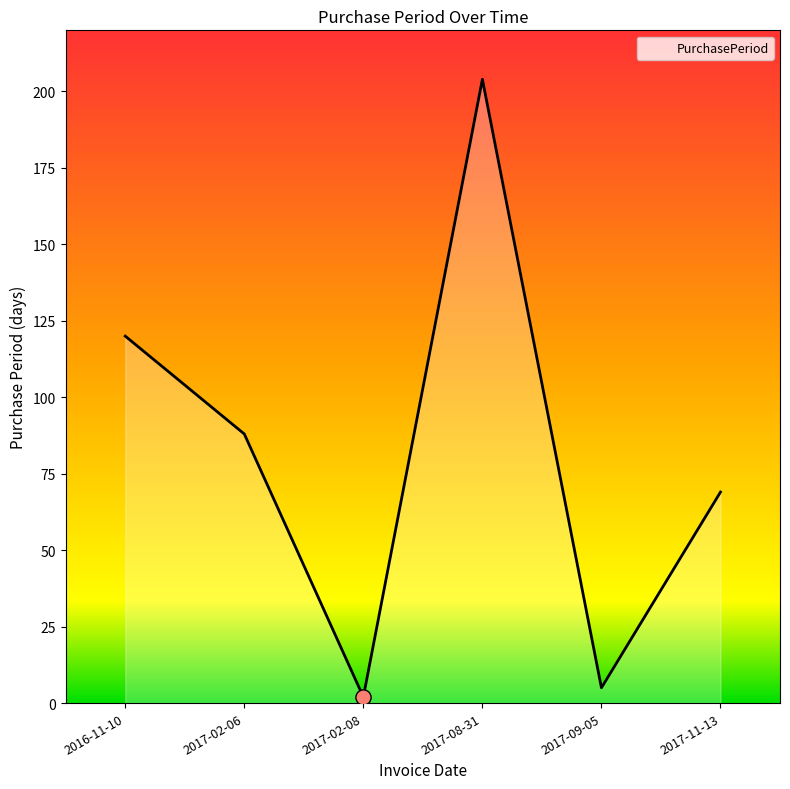

What is the change in value from 2017-02-06 to 2017-08-31?

+116